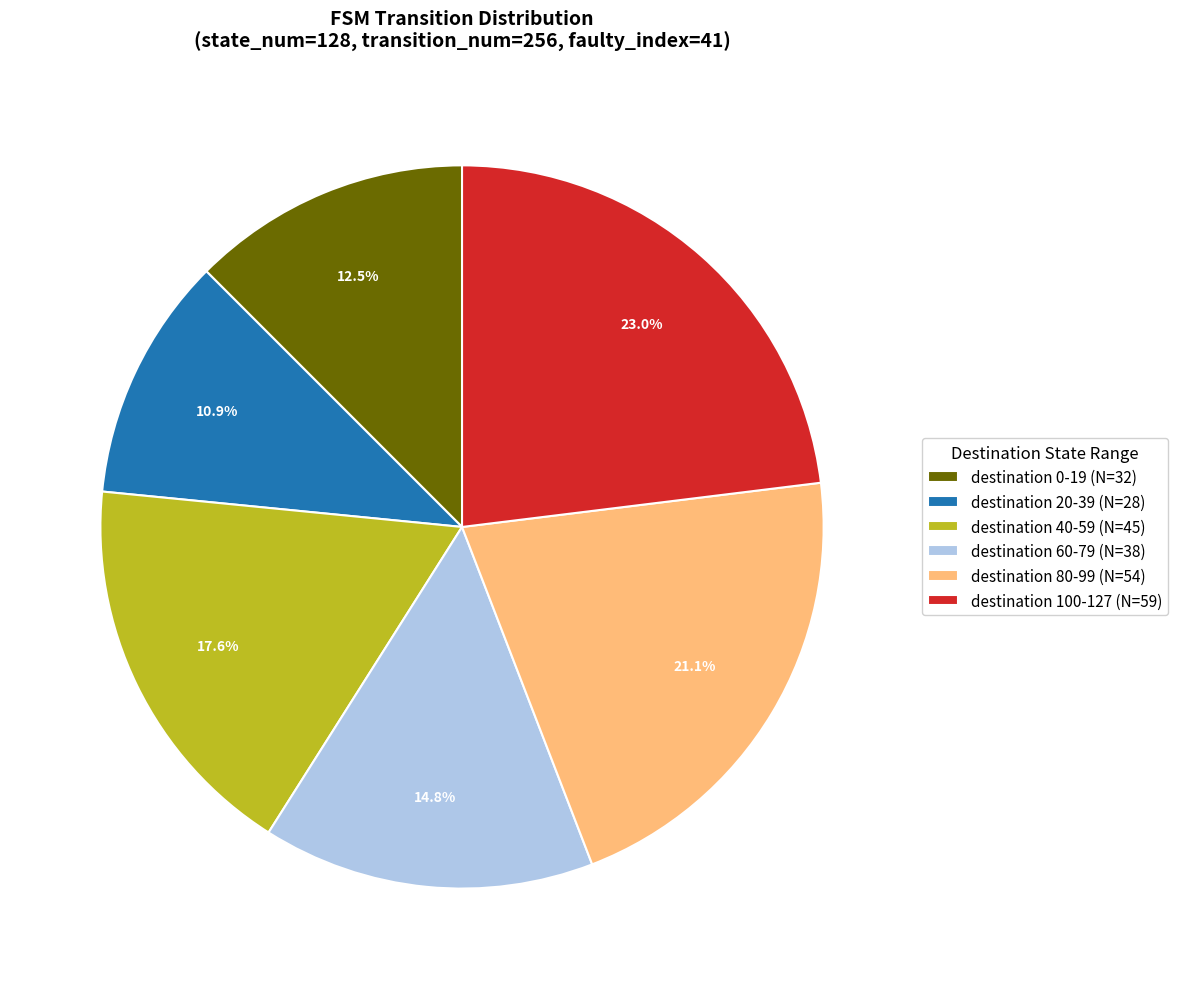

Is there any slice that represents more than half of the pie?

No